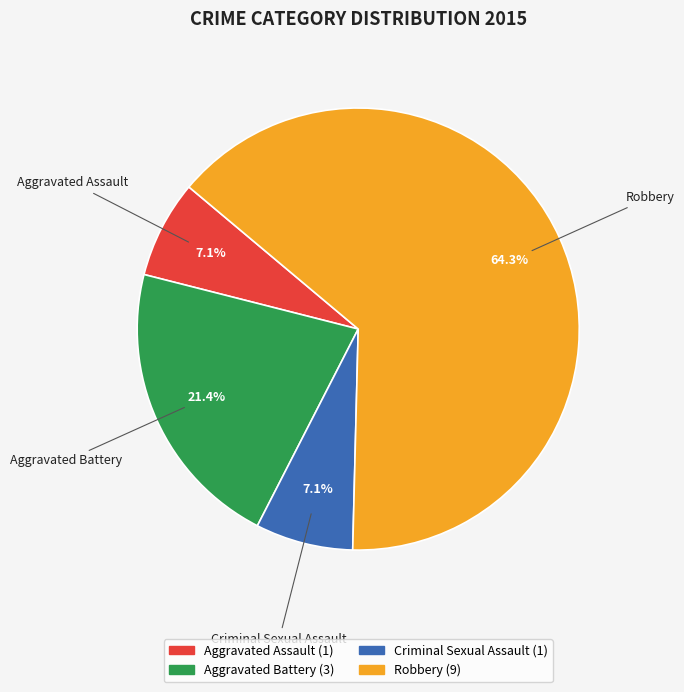

The Criminal Sexual Assault slice represents 20% of the pie. True or false?

False